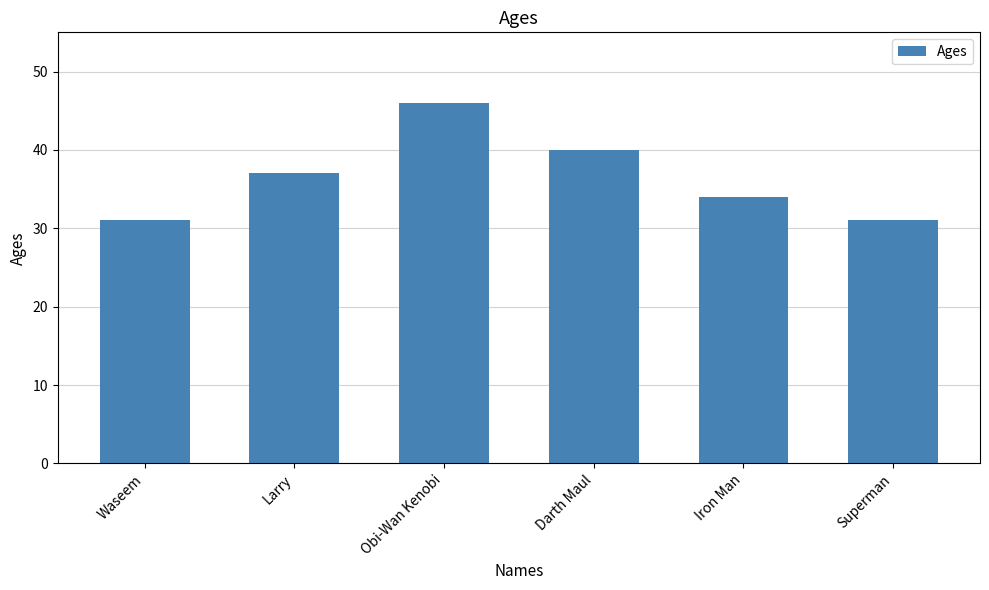

What is the value of the 4th bar from the left?

40